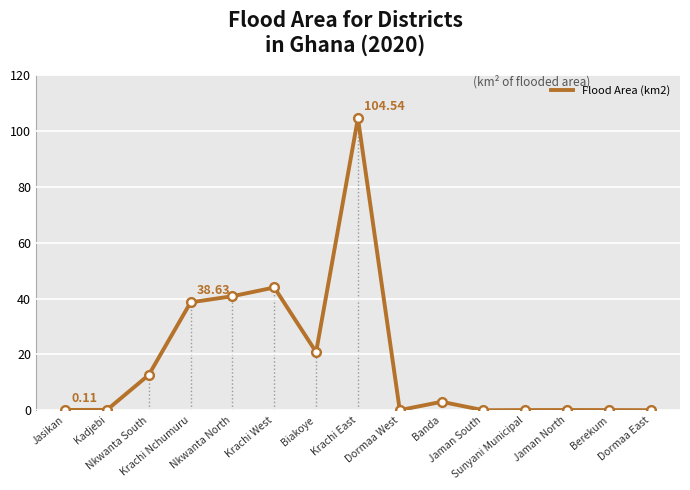

The value at Nkwanta South is 3.3. True or false?

False